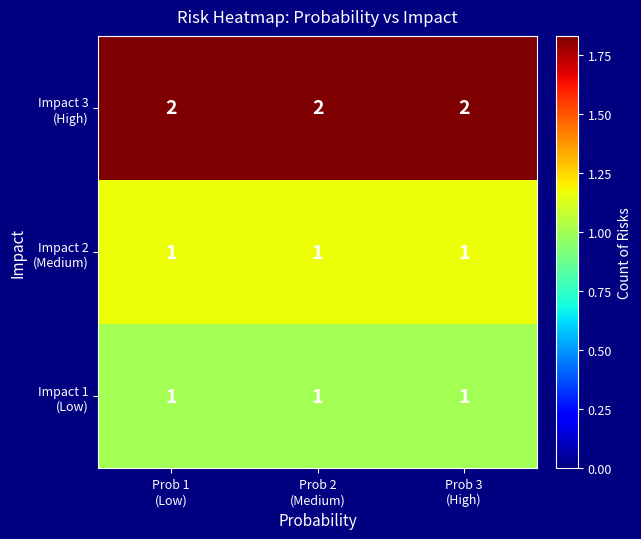

How many distinct data groups are displayed?

3